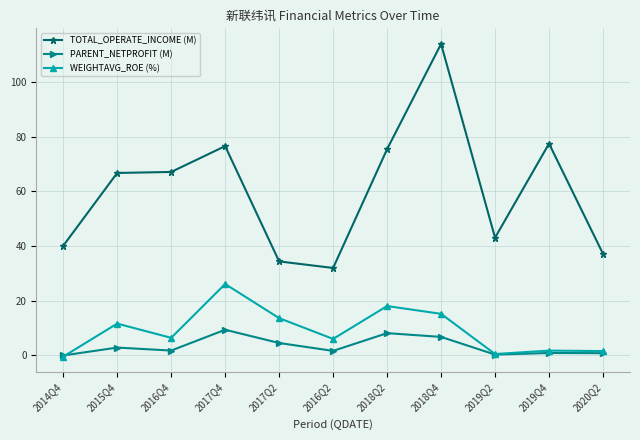

What is the sum of all WEIGHTAVG_ROE (%) values?

99.5